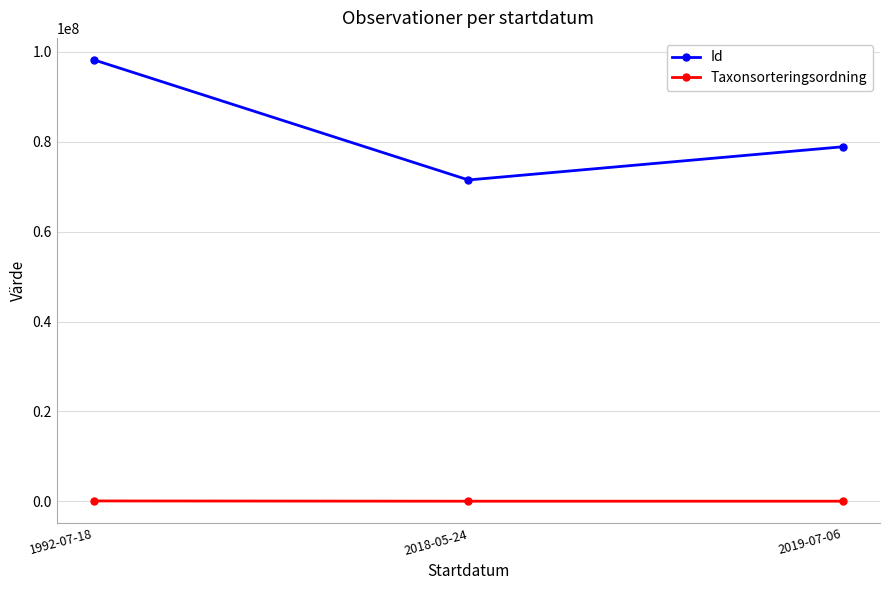

What is the highest value of the Id series?

98216729